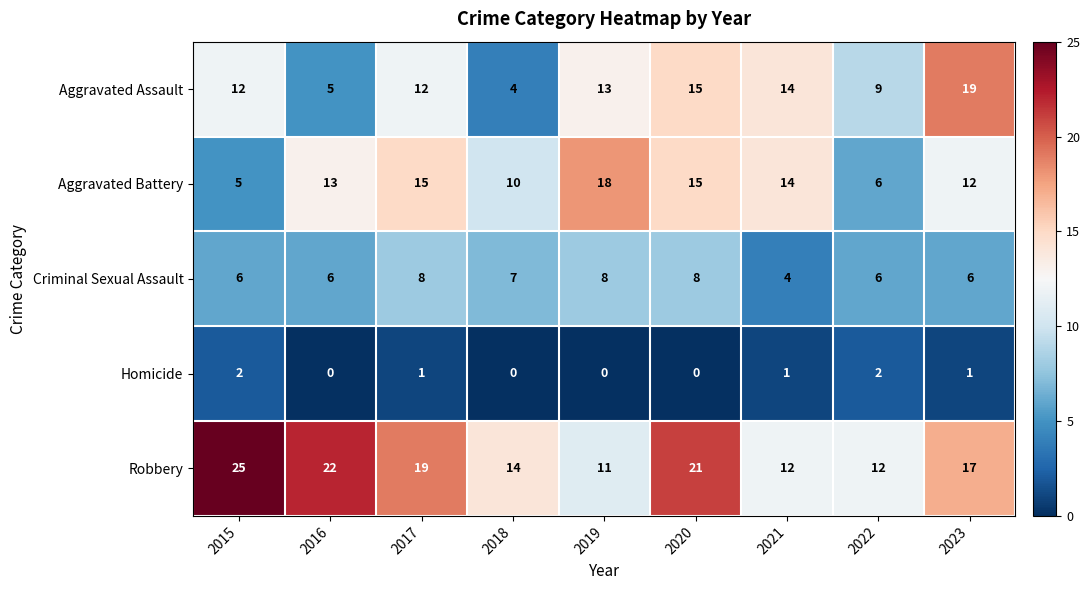

Which series has the largest total across all categories?

Robbery